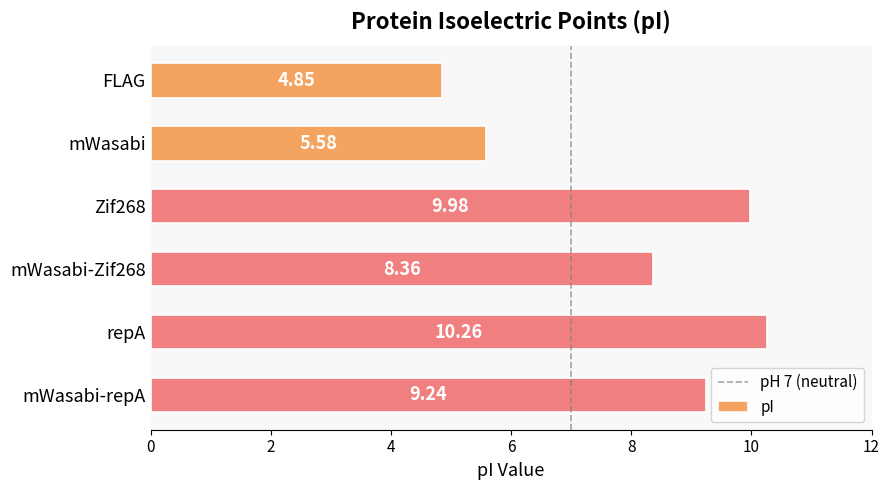

What is the change in value from FLAG to repA?

+5.4